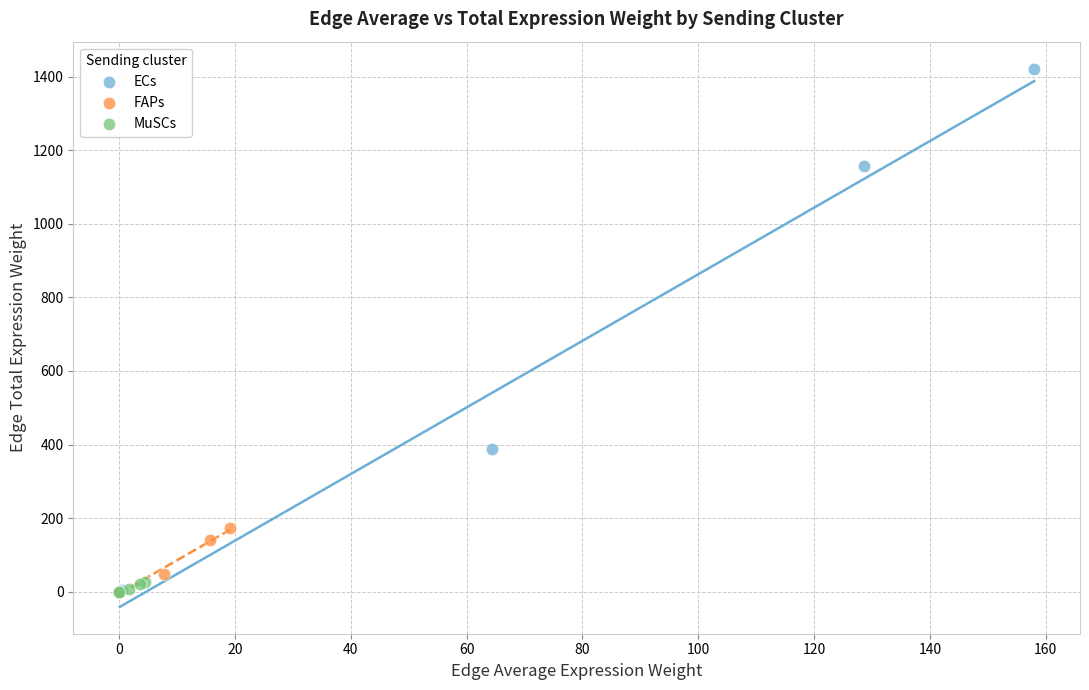

What are all the series names shown in the legend?

ECs, FAPs, MuSCs